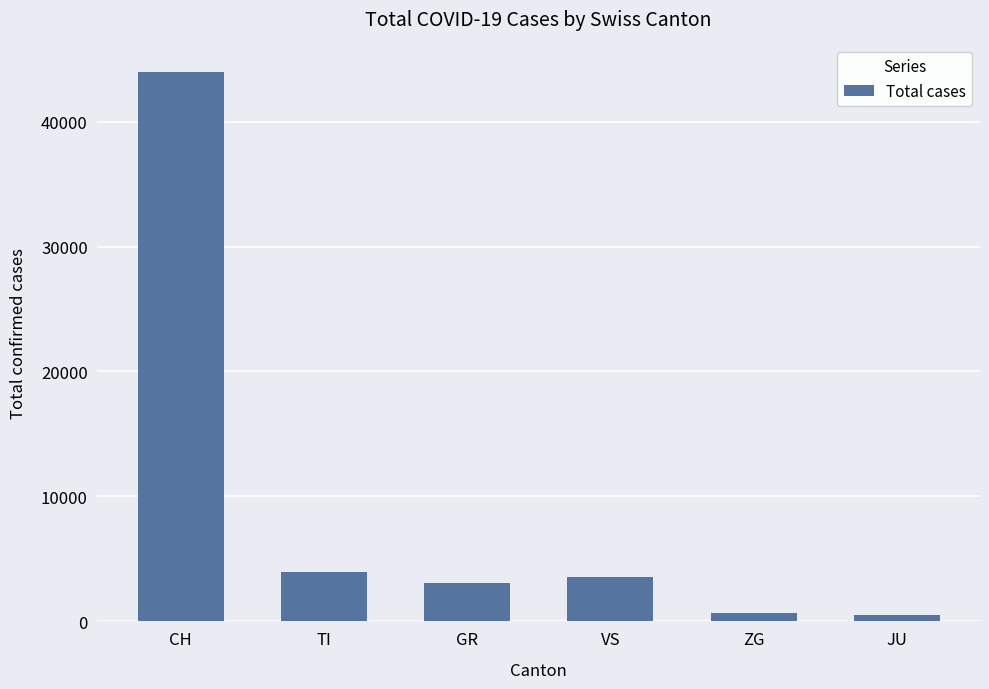

What is the sum of all values?

55705